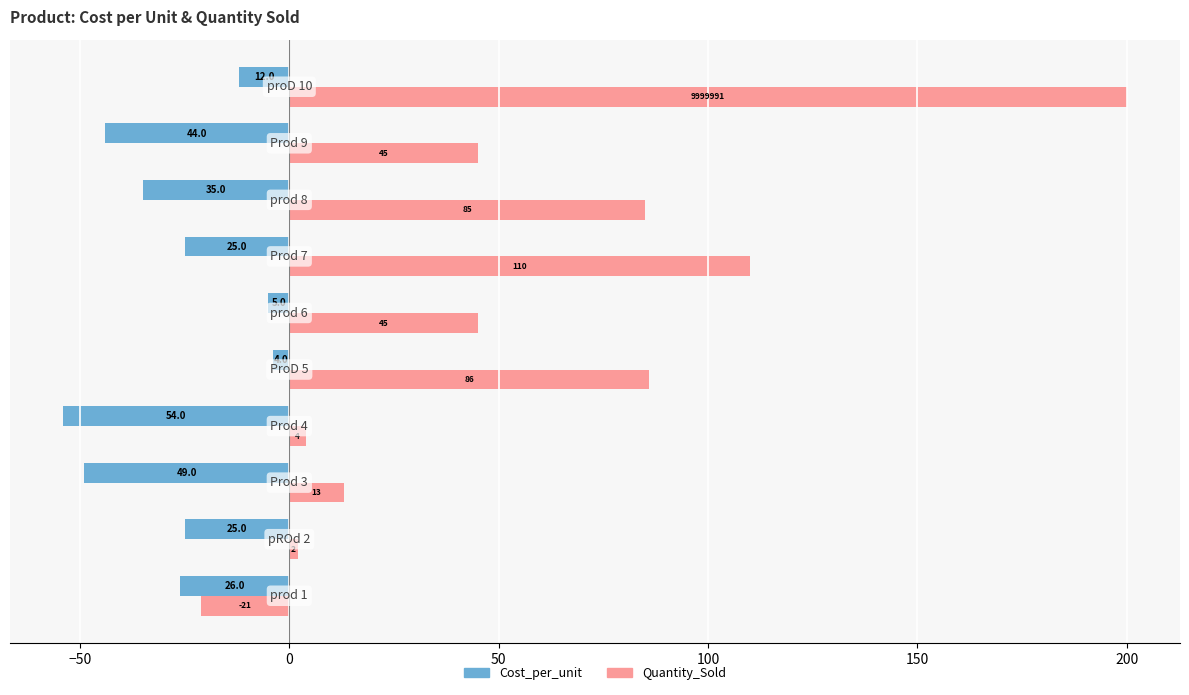

What is the minimum value shown in the chart?

-54